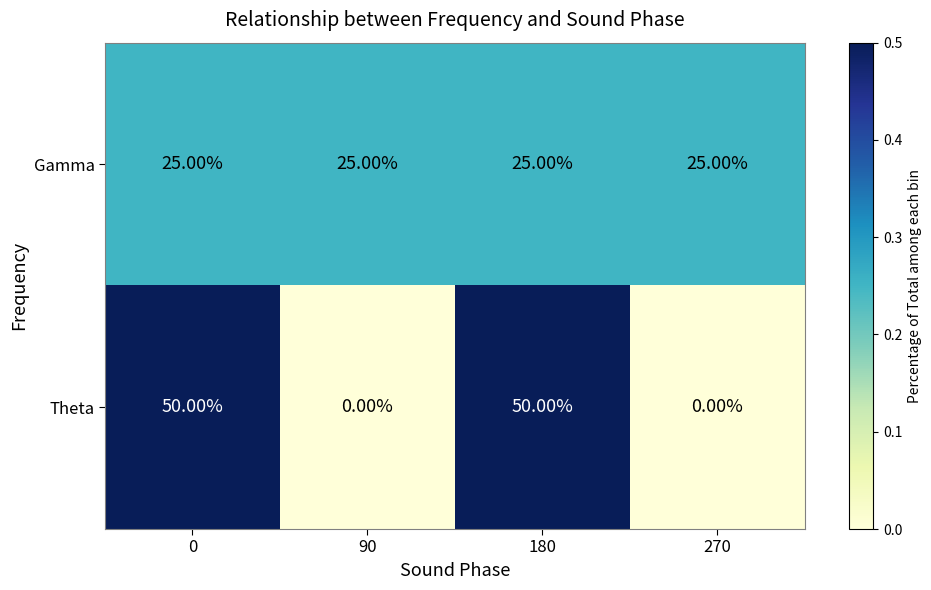

List the series in order of their peak value, highest first.

Theta, Gamma